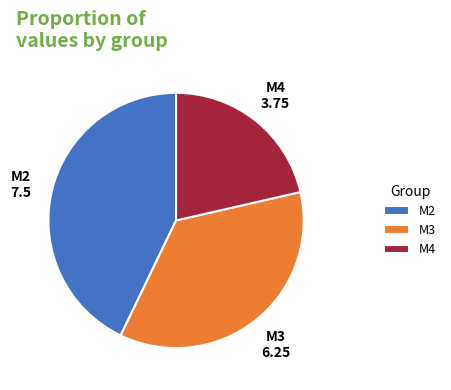

Does M2 account for over 50% of the chart?

No